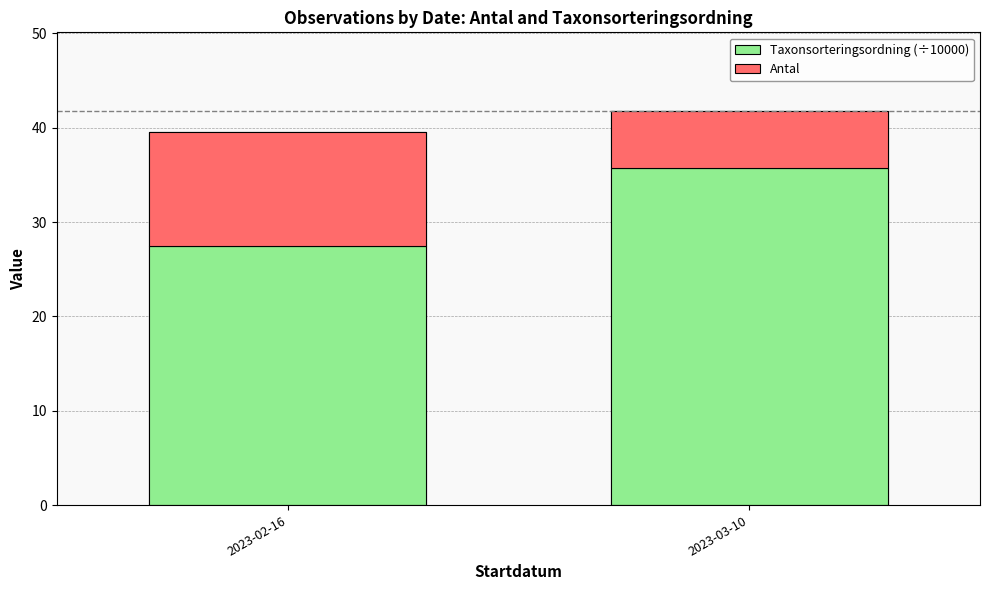

Rank the series at 2023-03-10 from lowest to highest value.

Antal, Taxonsorteringsordning (÷10000)